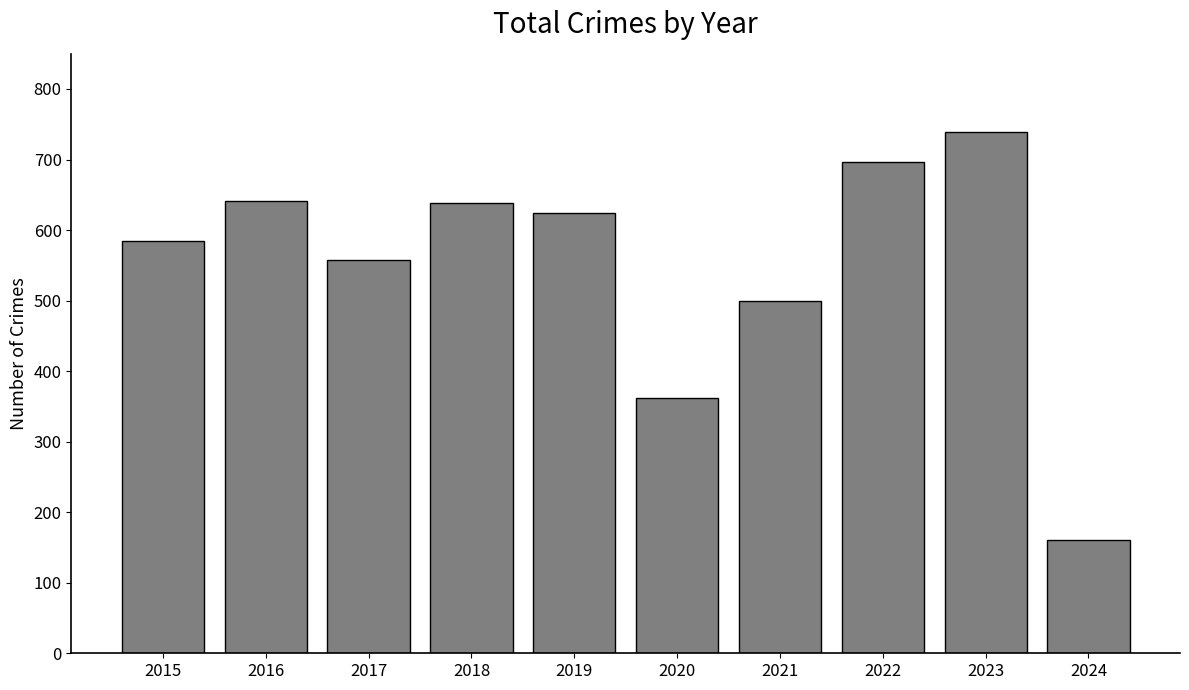

What is the average value?

550